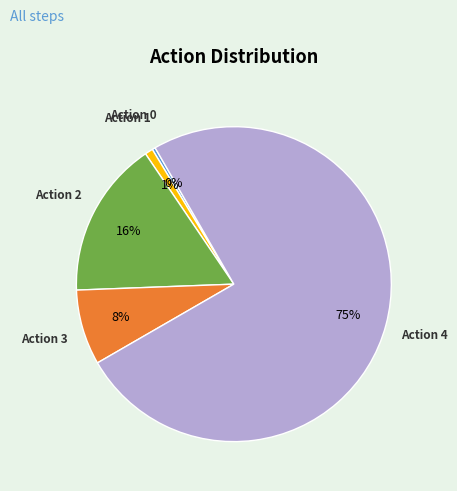

To the nearest percent, what is the difference between the largest and smallest slice percentages?

75%